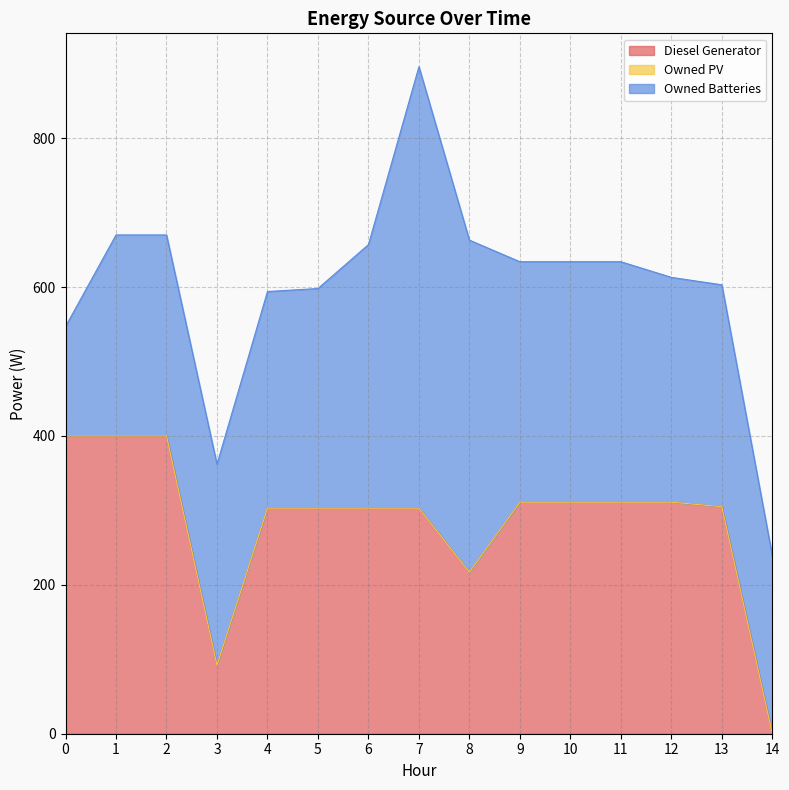

Which series has the largest total across all categories?

Owned Batteries